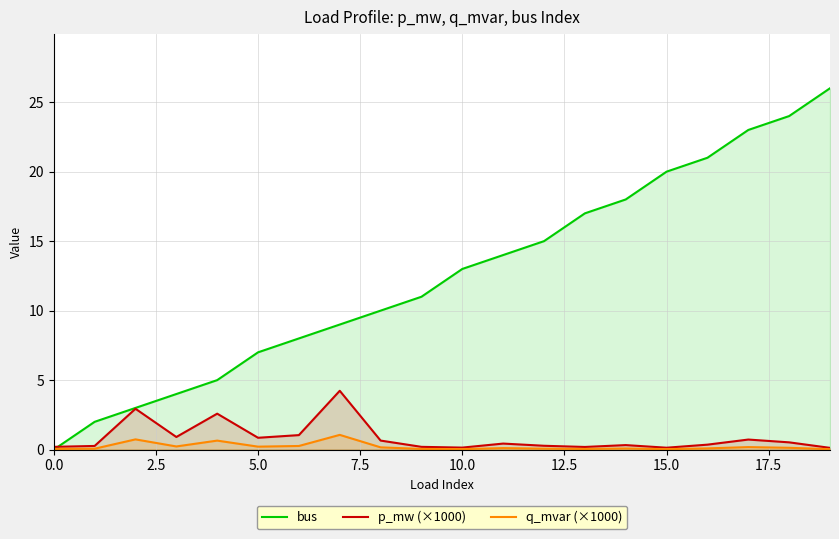

The value of q_mvar (×1000) at 14 is 0.1. True or false?

False